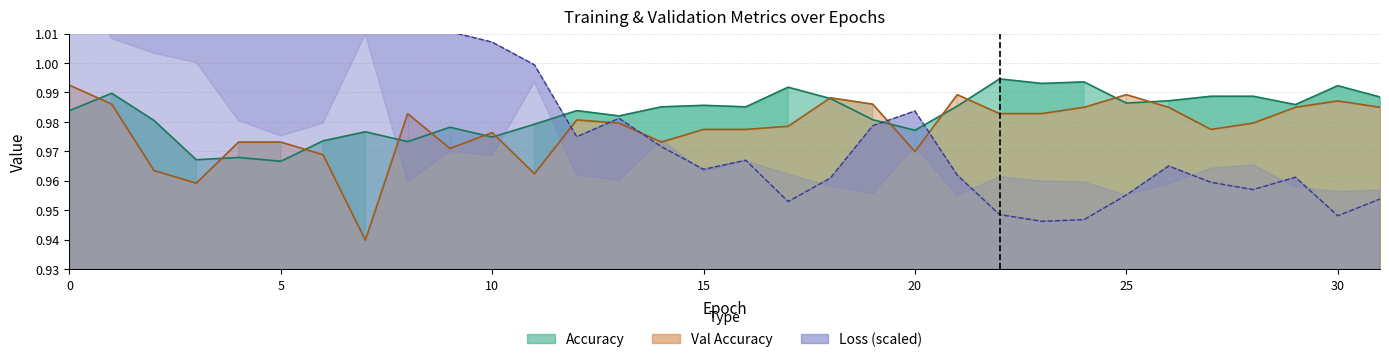

What is the smallest value displayed?

0.9